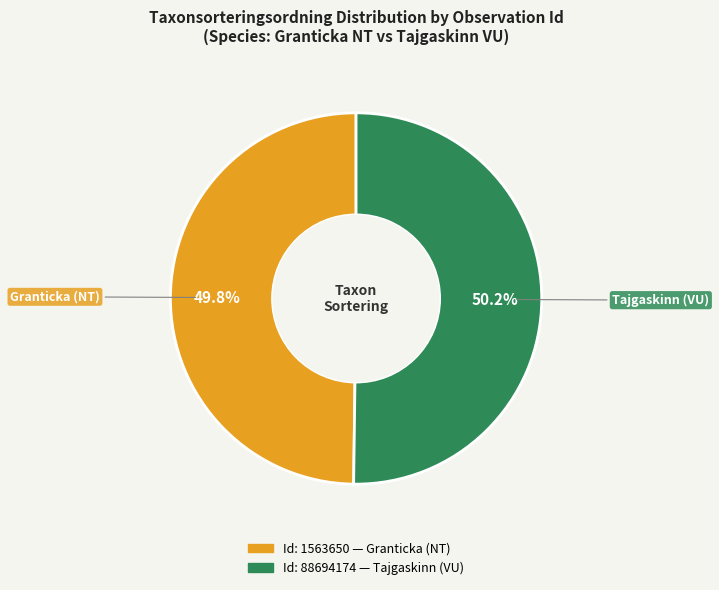

Count the number of slices in the pie.

2